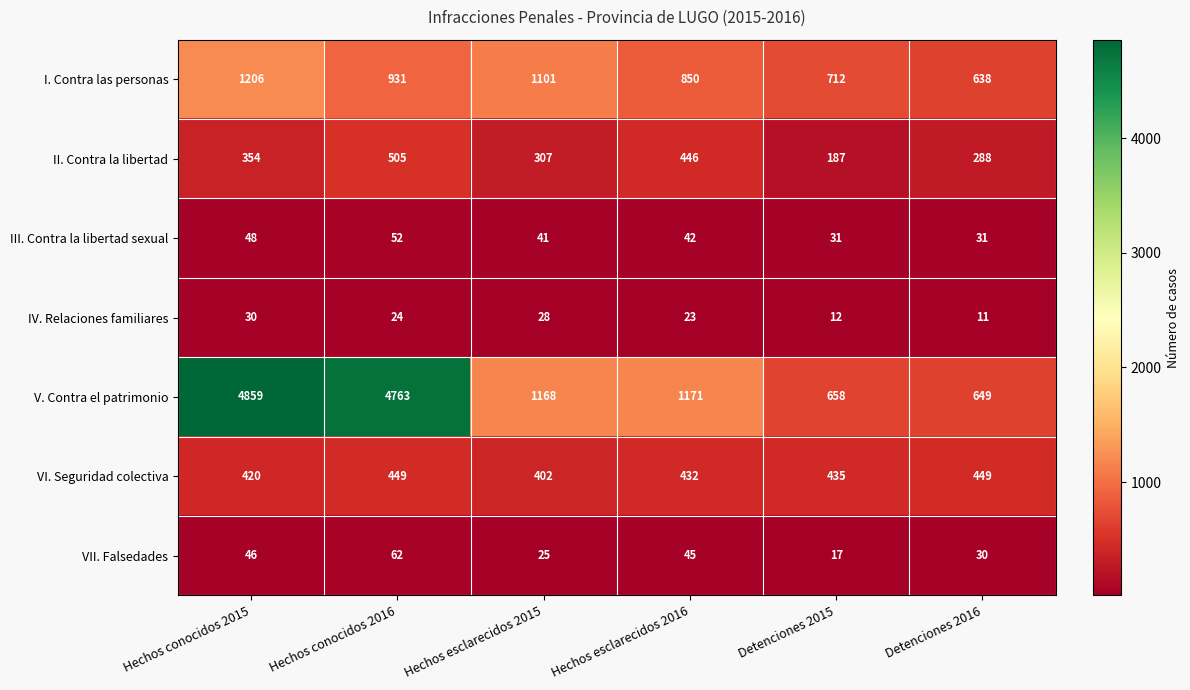

At how many categories does at least one series exceed 1718?

2